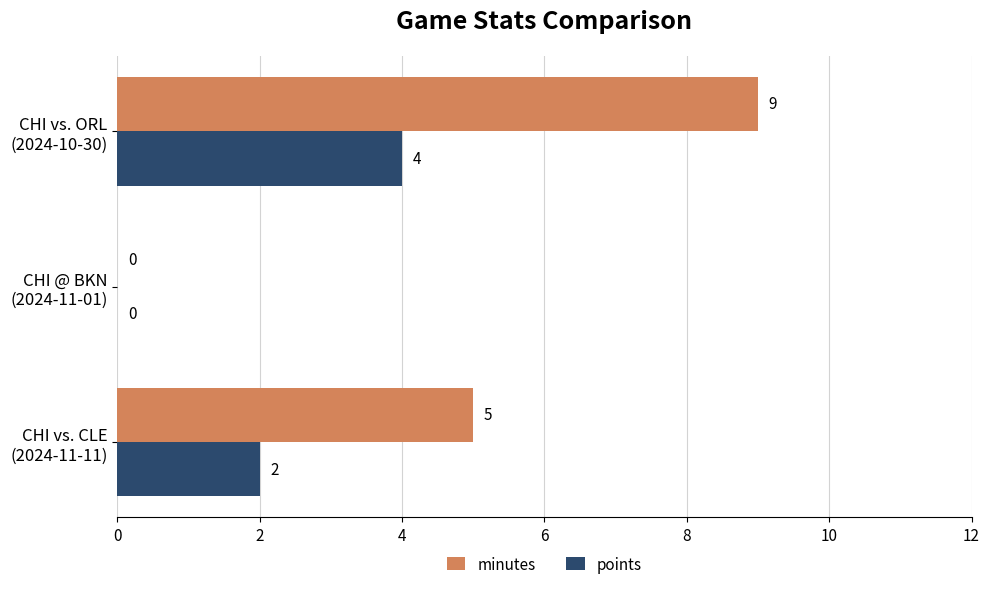

How many minutes values are between 0 and 9?

3